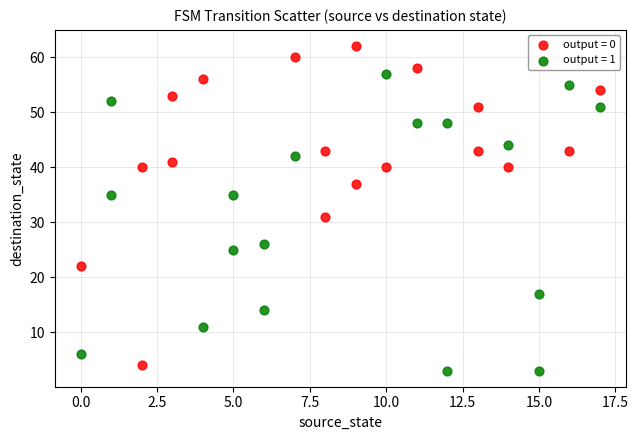

What are all the series names shown in the legend?

output = 0, output = 1